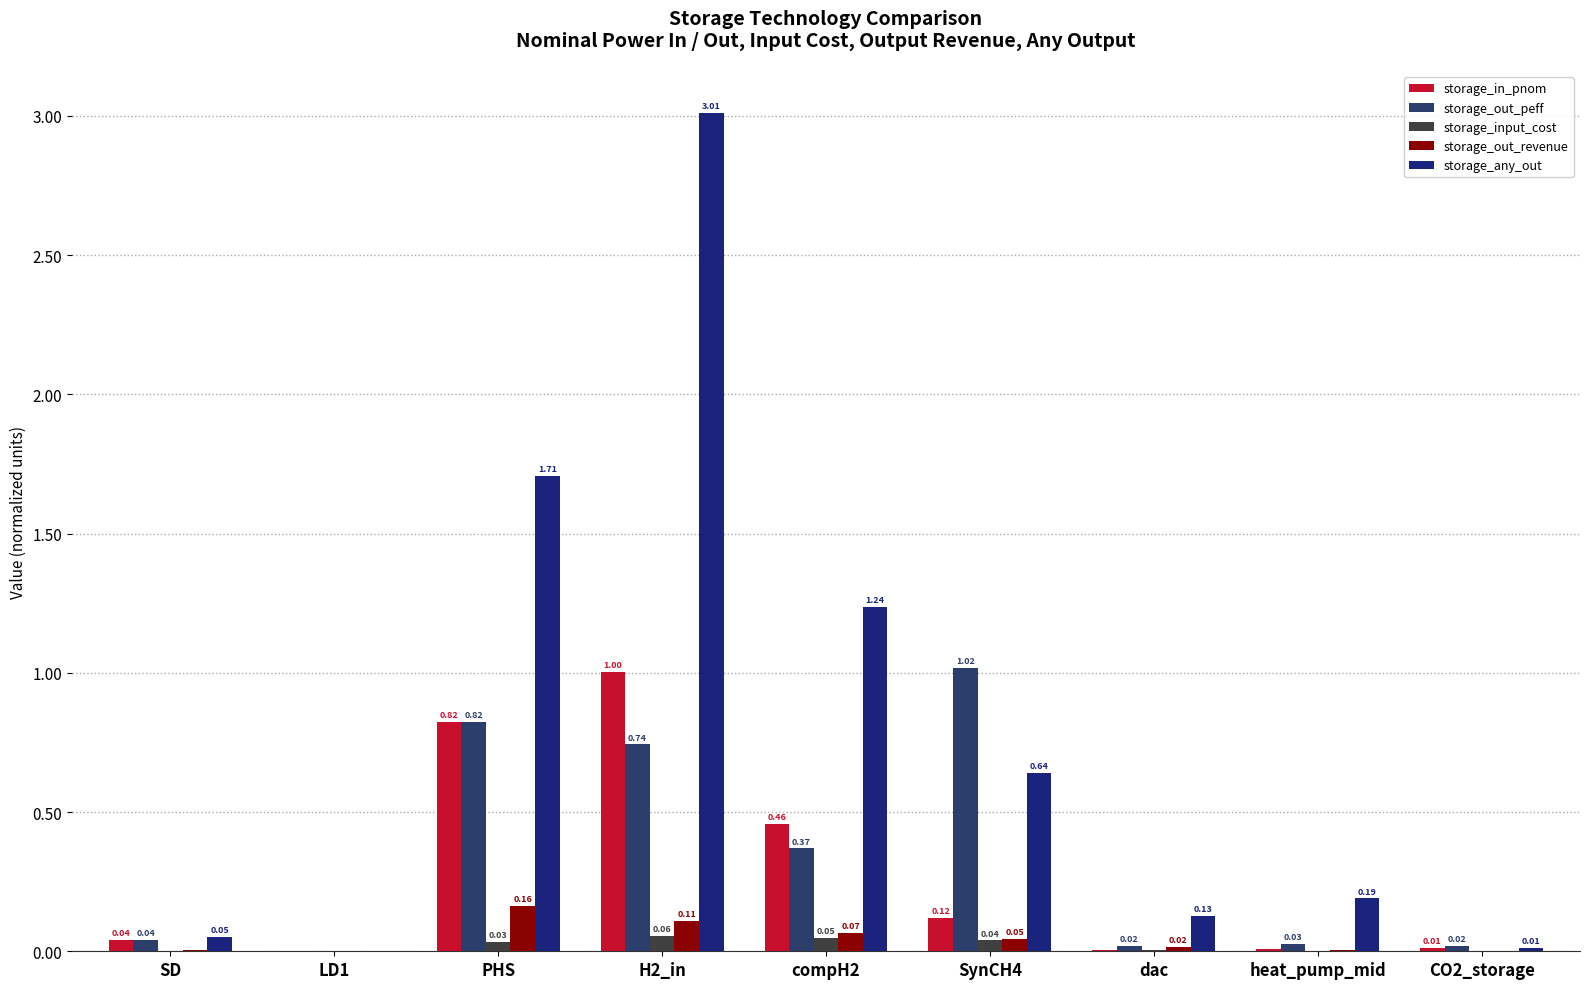

Which series has the largest total across all categories?

storage_any_out